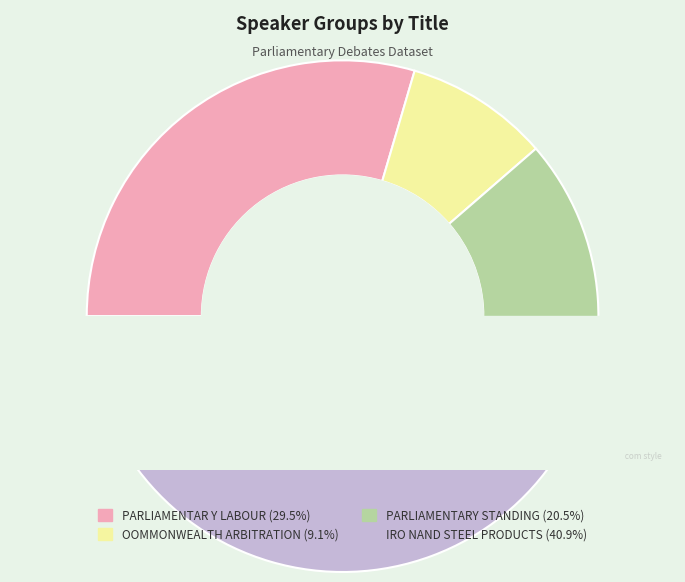

What is the change in value from OOMMONWEALTH ARBITRATION to IRO NAND STEEL PRODUCTS?

+14